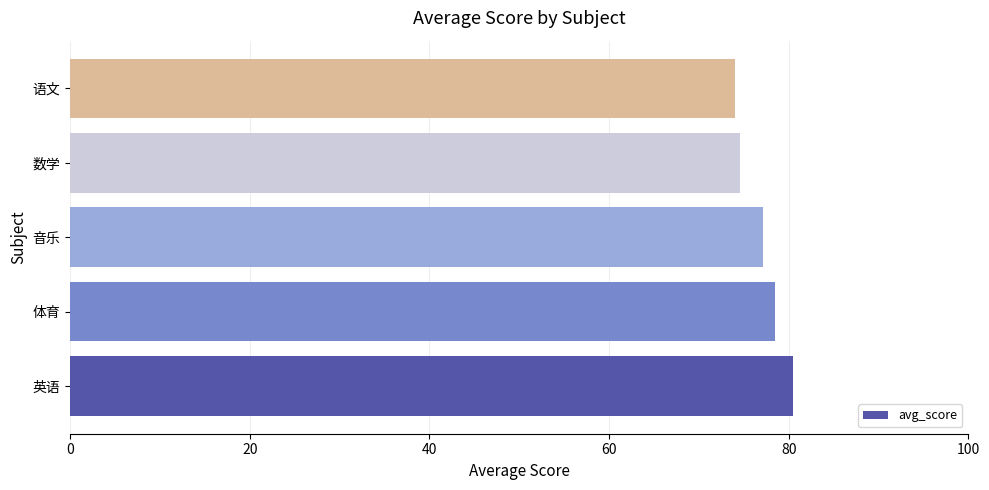

The value at 音乐 is 77.1. True or false?

True